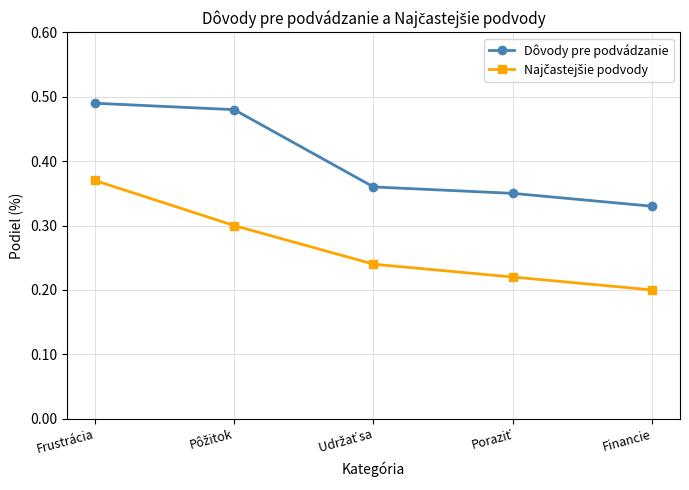

What is the label of the 1st point from the right?

Financie